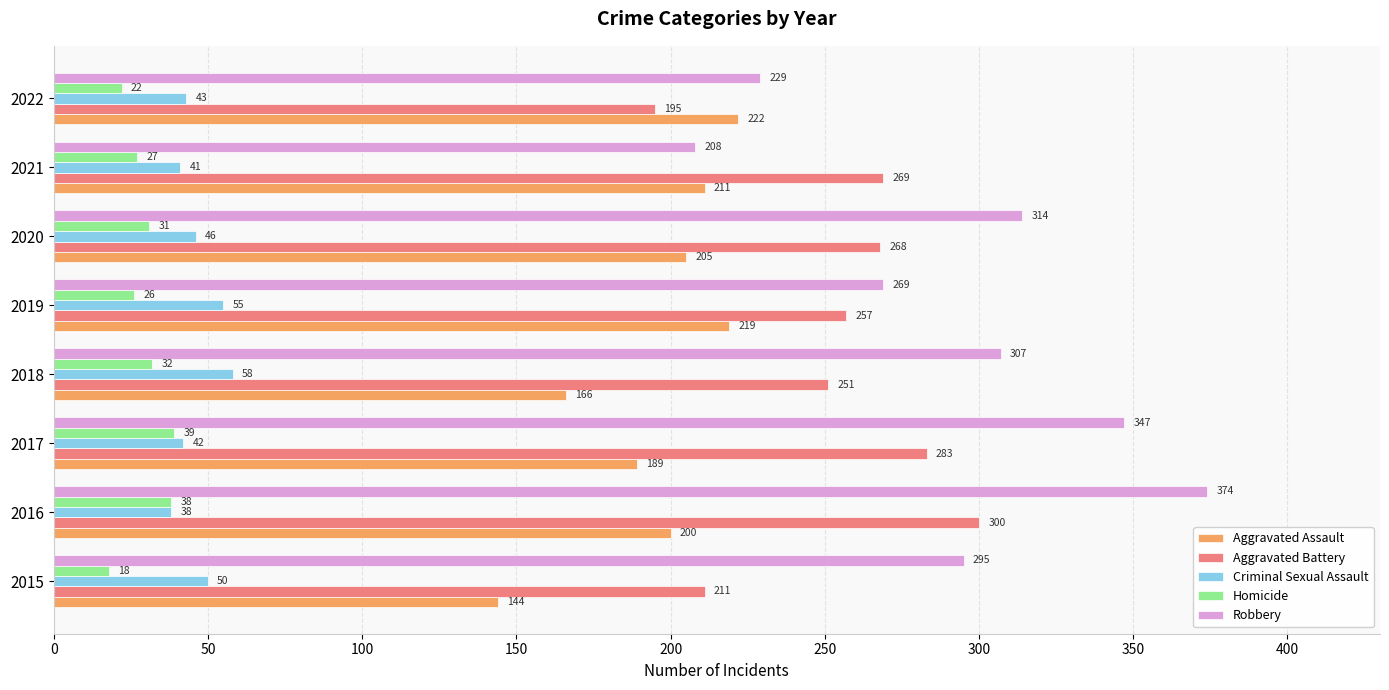

True or false: Aggravated Battery has a value of 361 at 2020.

False